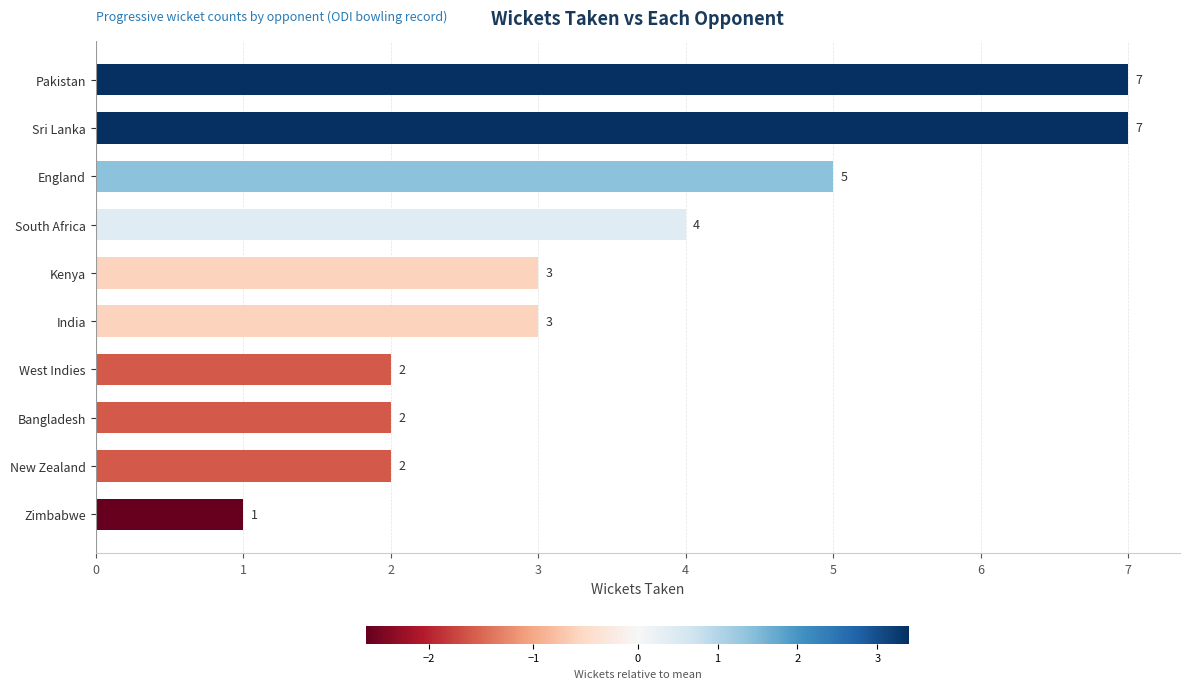

The chart shows a value of 2 at Kenya. True or false?

False